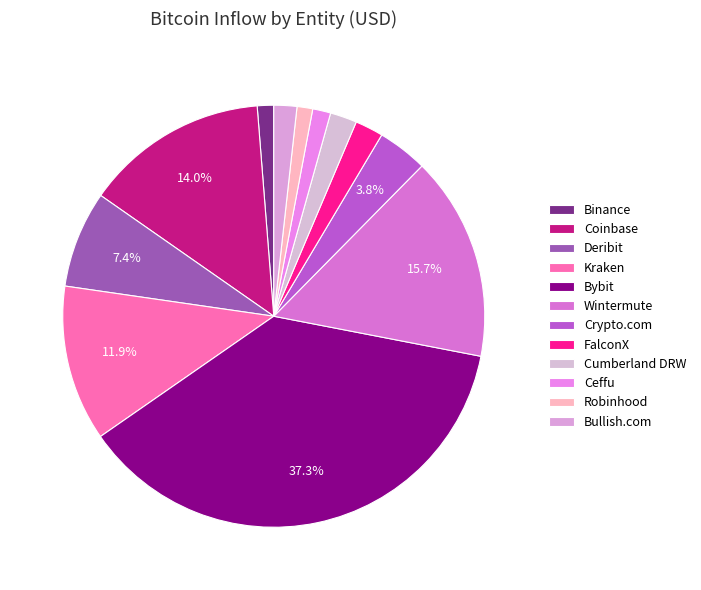

How many slices are in this pie chart?

12